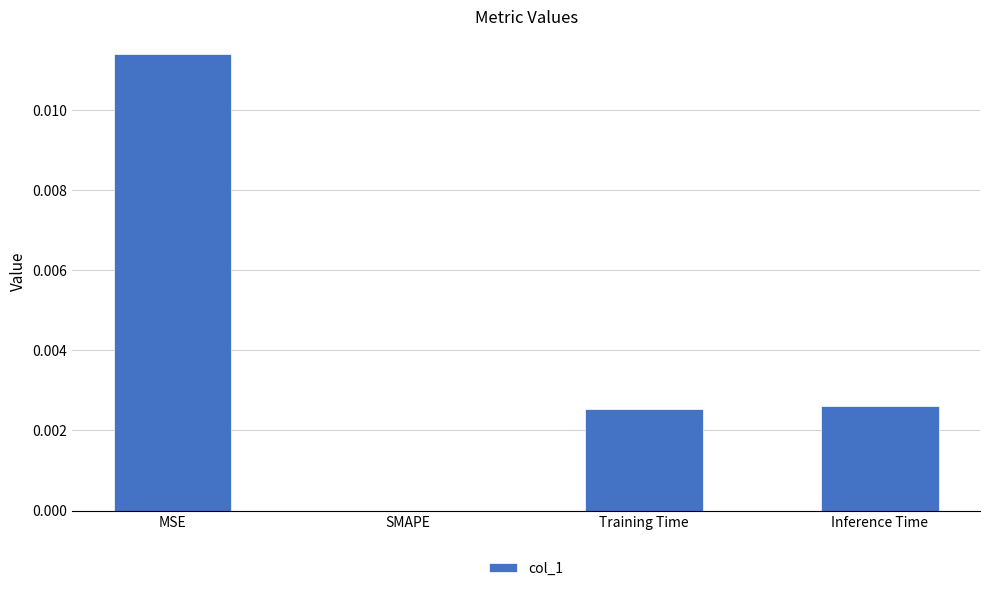

The chart shows a value of 0.0 at SMAPE. True or false?

True